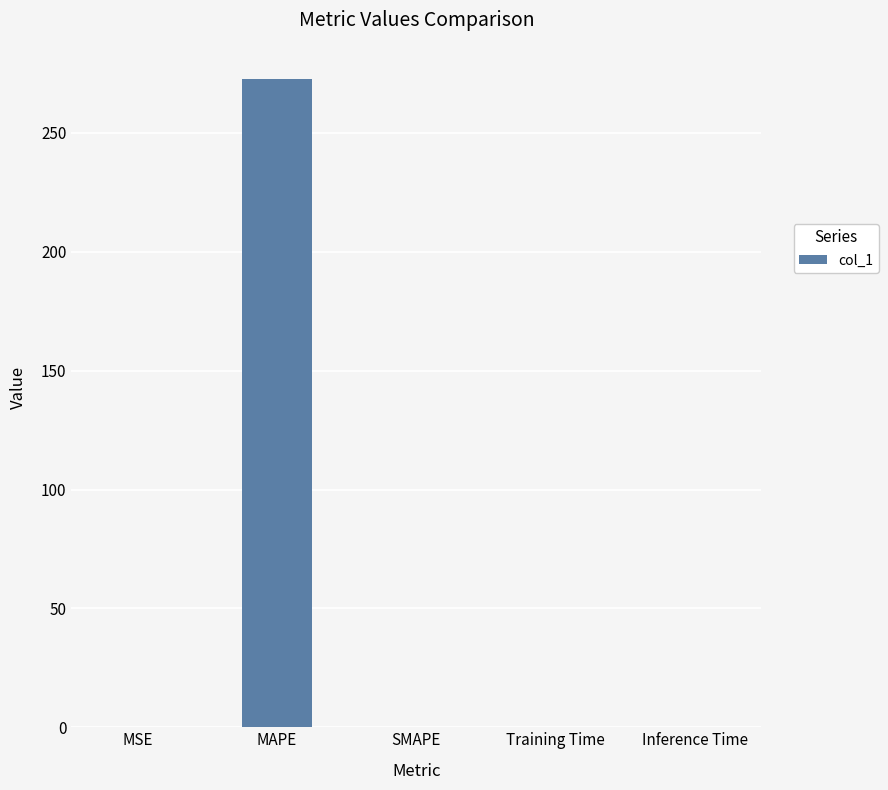

Does the chart contain stacked bars?

No